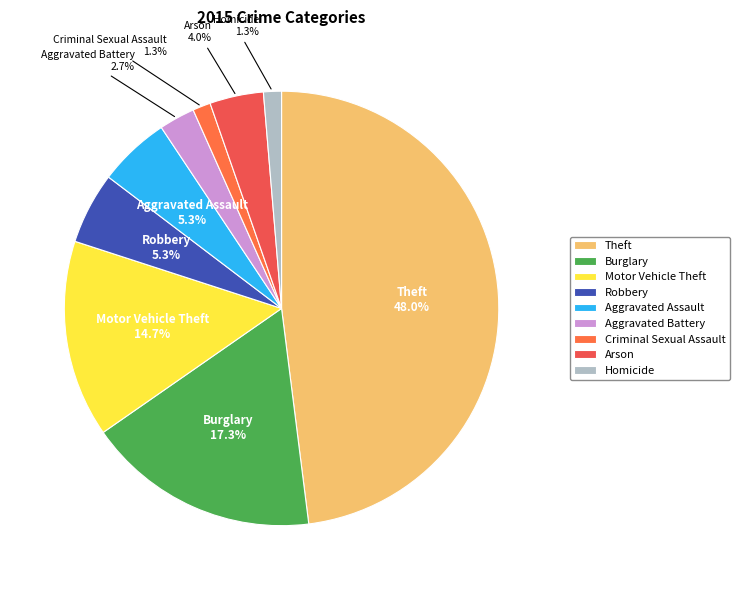

How many segments does this pie chart have?

9